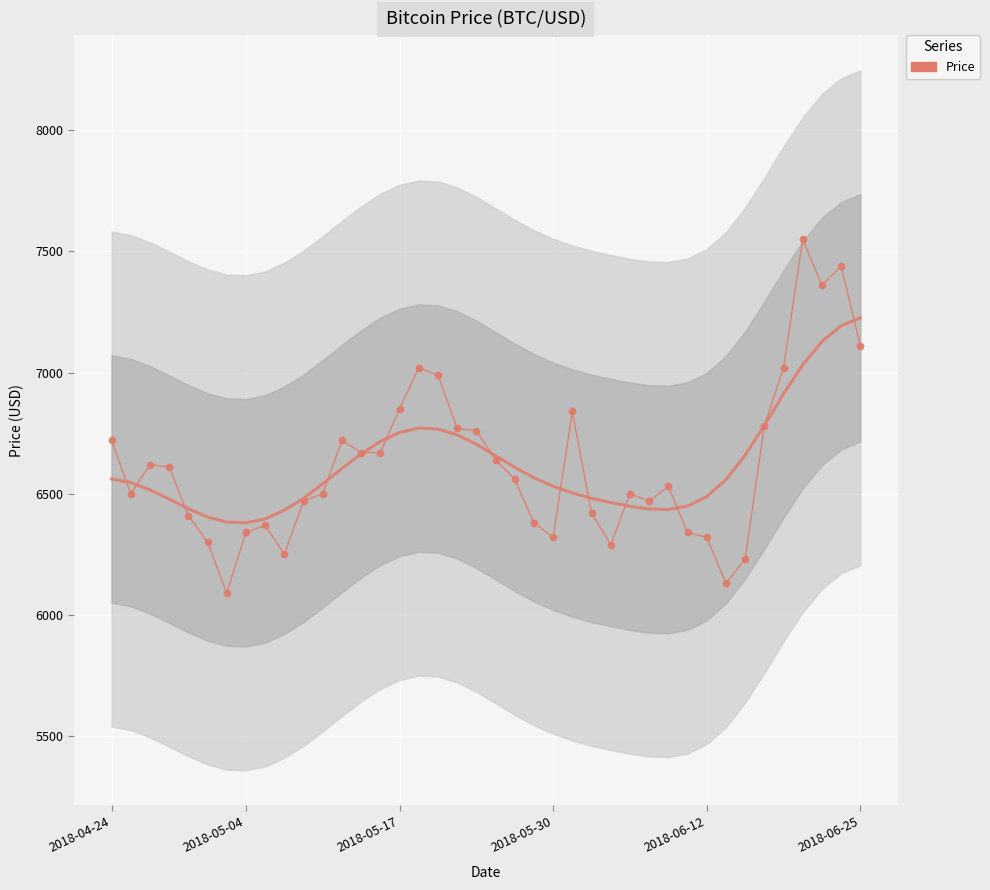

True or false: the data has more than 2 interior local peaks.

True